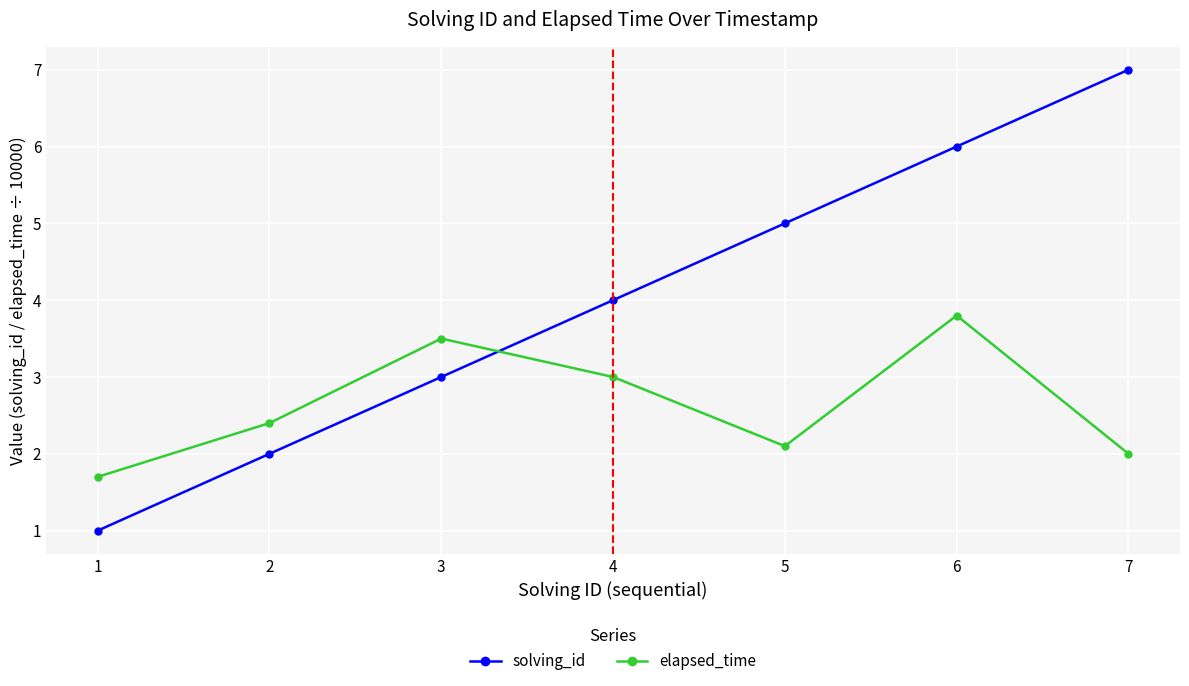

At which label does solving_id reach its peak?

7